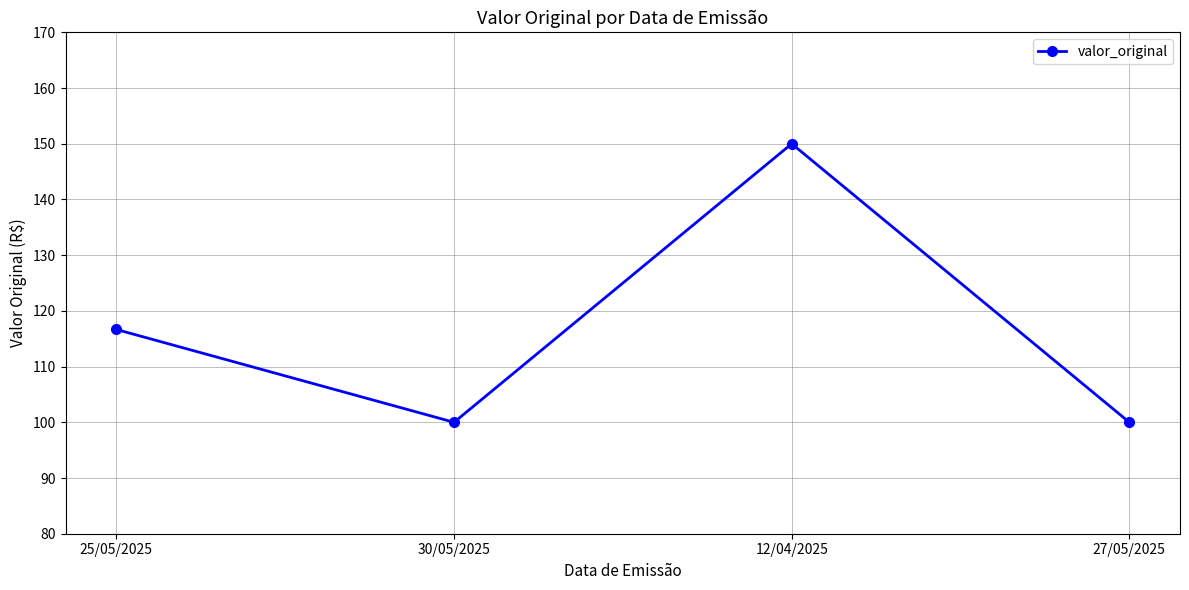

Does the chart display data point markers on the line(s)?

Yes